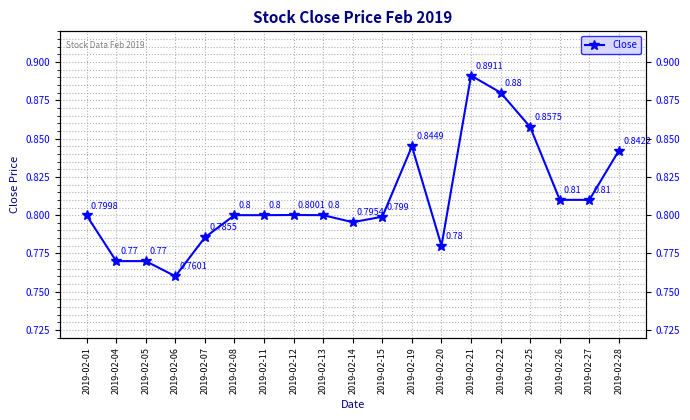

Is this an area chart (filled region under the line)?

No